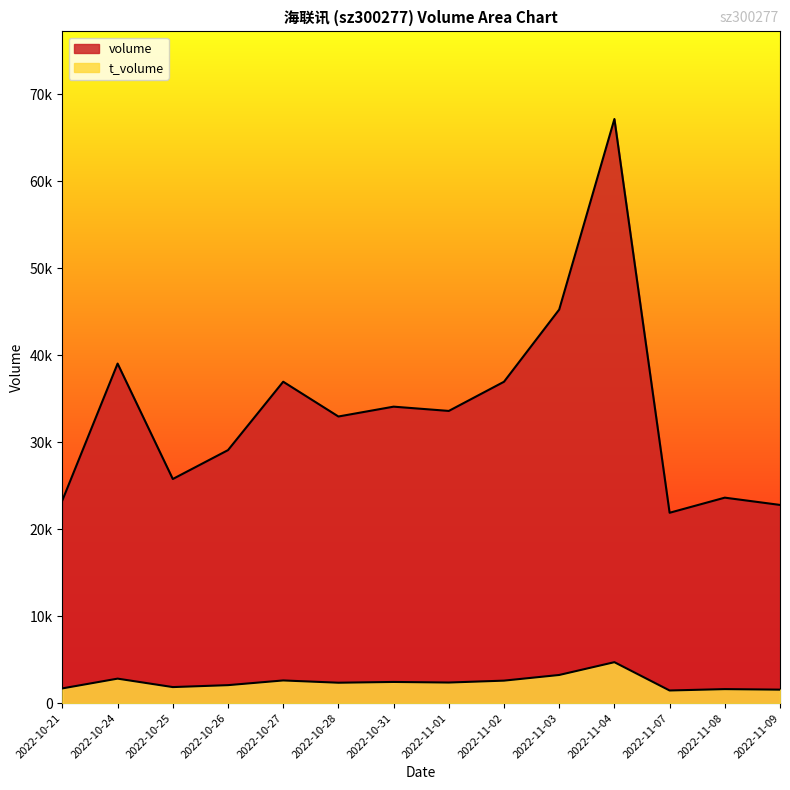

In t_volume, how many points are lower than both neighbors (excluding endpoints)?

4